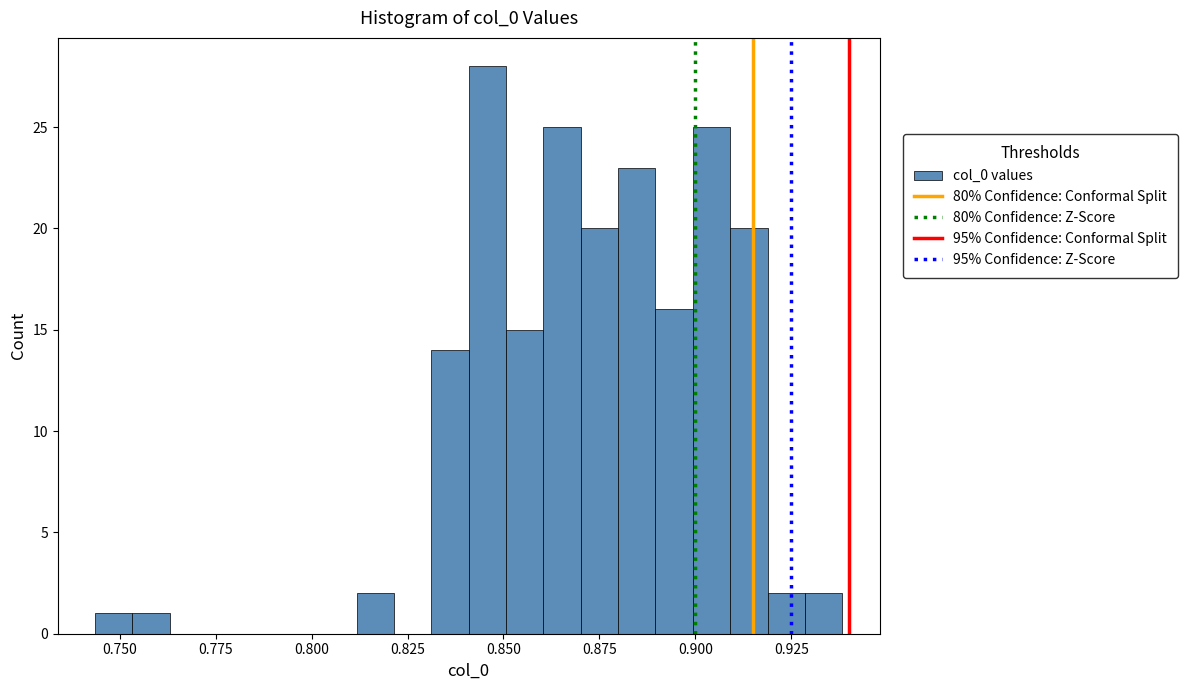

Read against the x-axis, roughly where is the centre of the tallest bar?

0.845